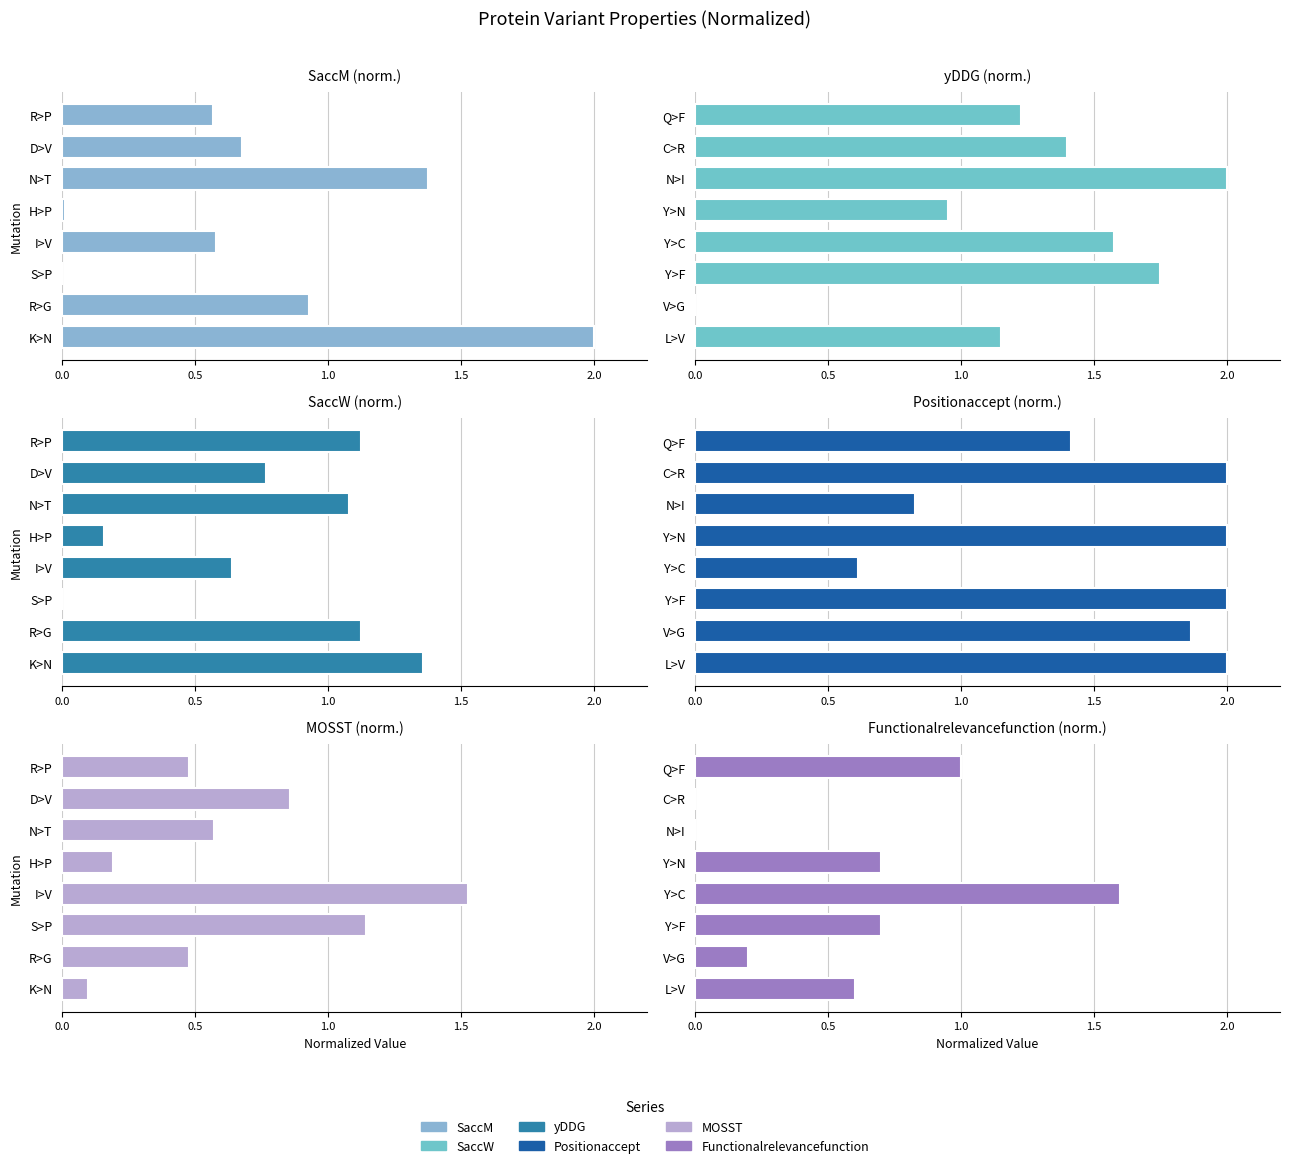

How many series are shown in this chart?

6